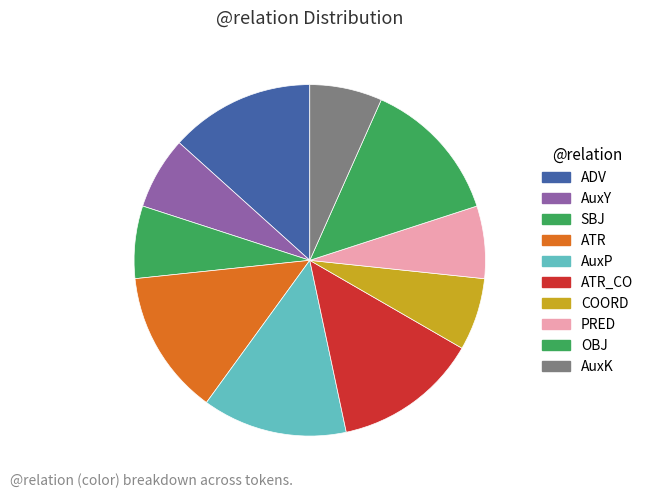

To the nearest percent, what is the combined percentage of PRED and OBJ?

20%